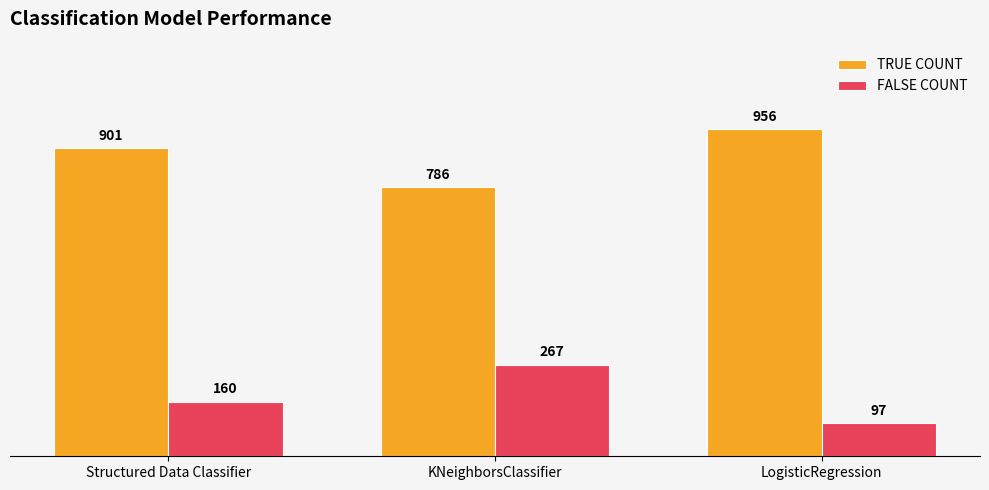

Rank the series at LogisticRegression from lowest to highest value.

FALSE COUNT, TRUE COUNT